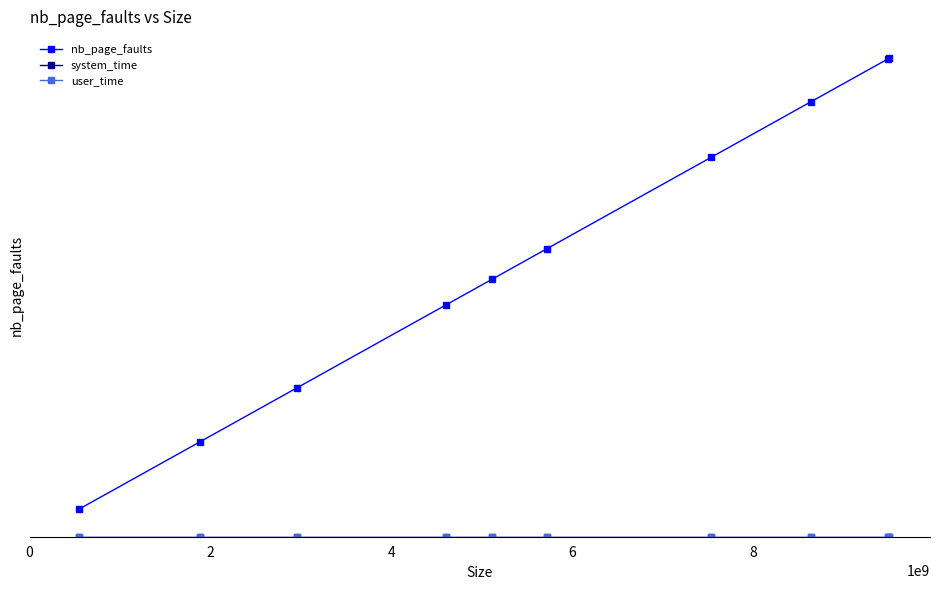

List the series in order of their peak value, lowest first.

user_time, system_time, nb_page_faults